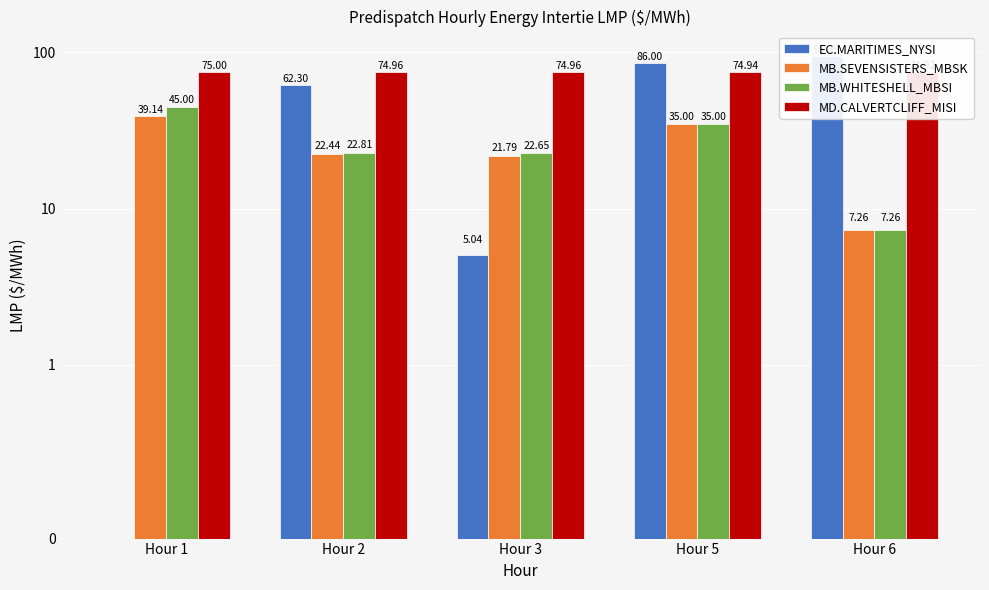

True or false: EC.MARITIMES_NYSI has a value of 106.5 at Hour 2.

False